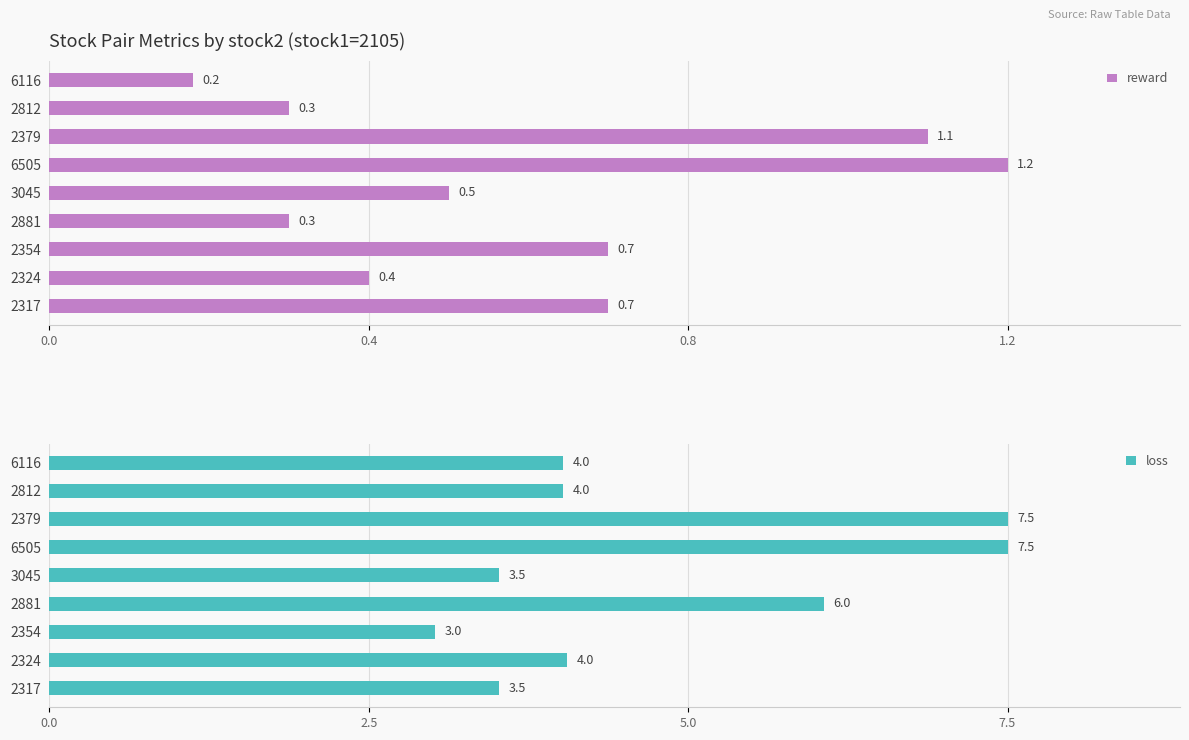

True or false: reward has a value of 0.1 at 6116.

False